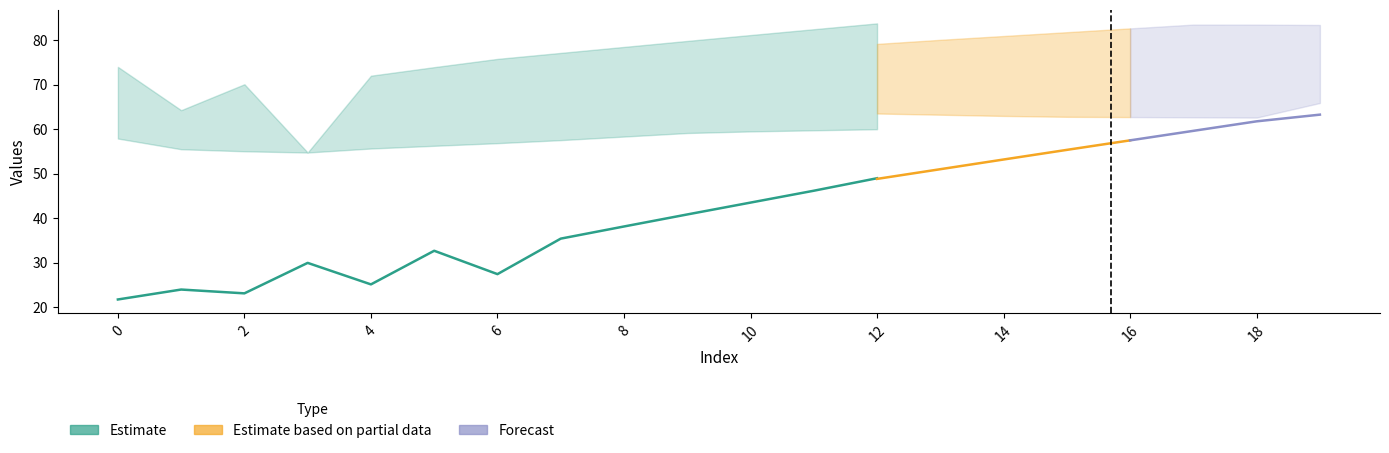

Where is the first local maximum for Estimate_high_row0?

2